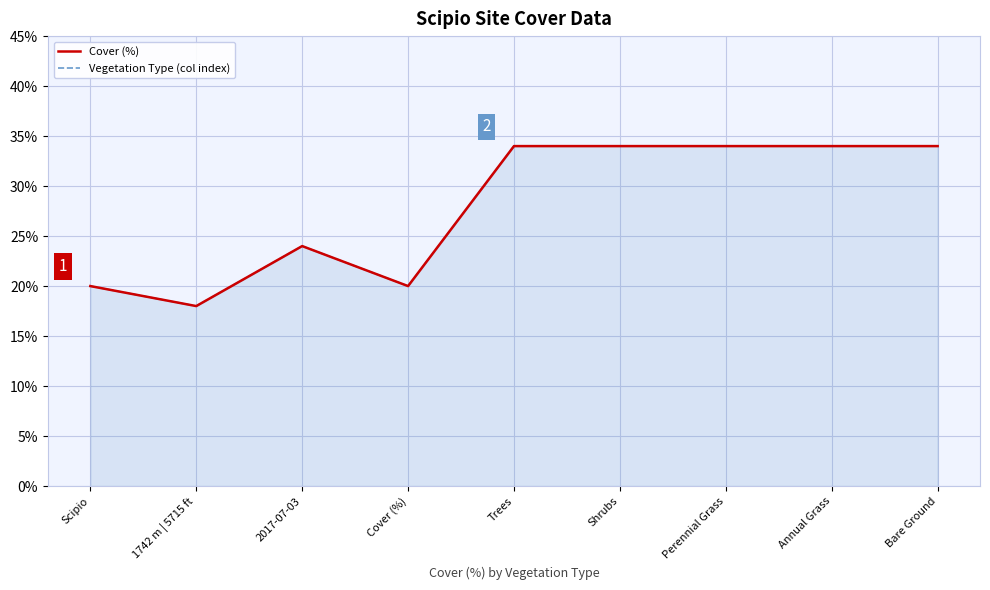

True or false: Vegetation Type (col index) and Cover (%) cross at least once.

False